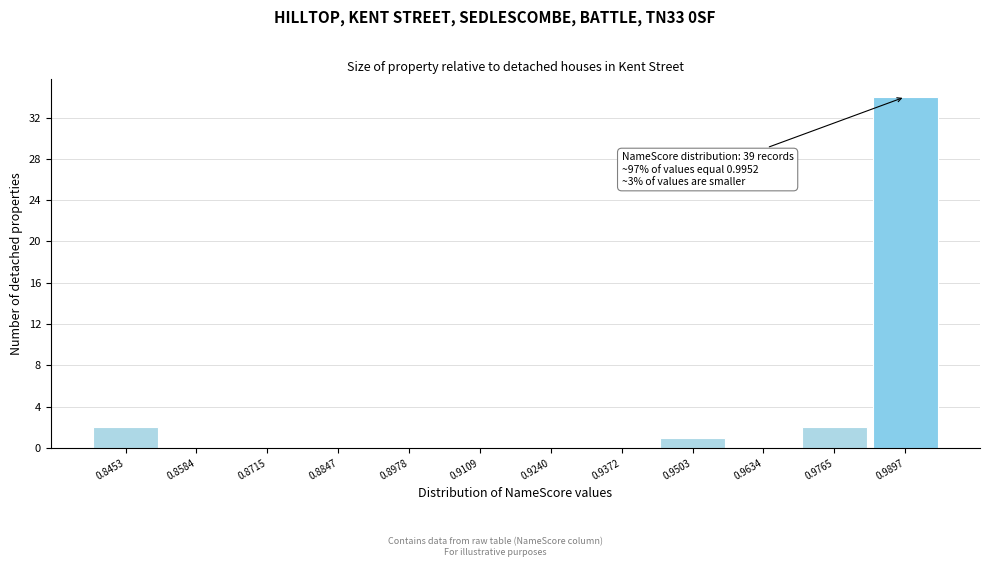

Over which range of the x-axis is the bar tallest?

0.984 to 0.996